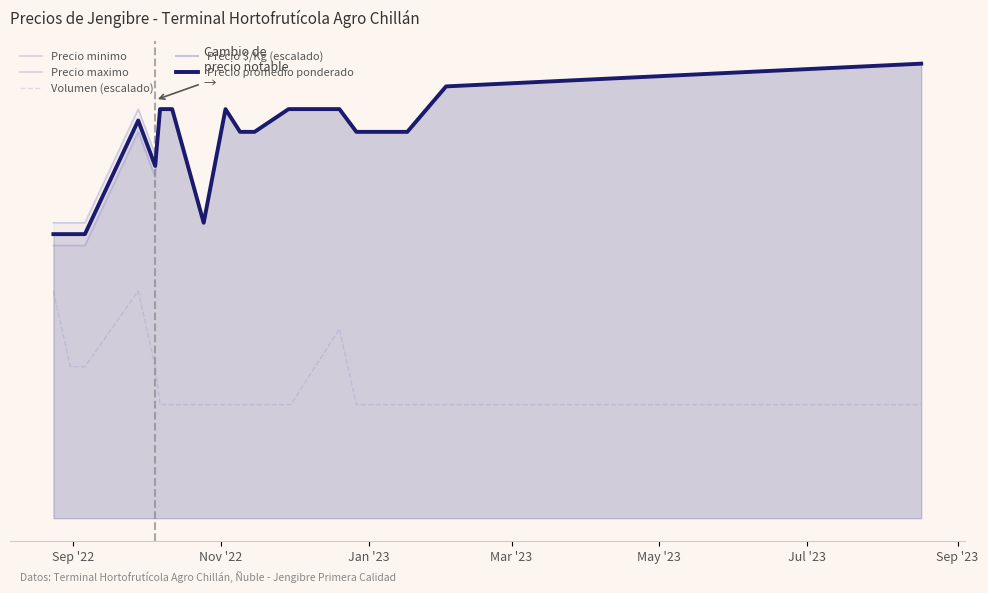

True or false: Precio maximo and Volumen (escalado) intersect in this chart.

False